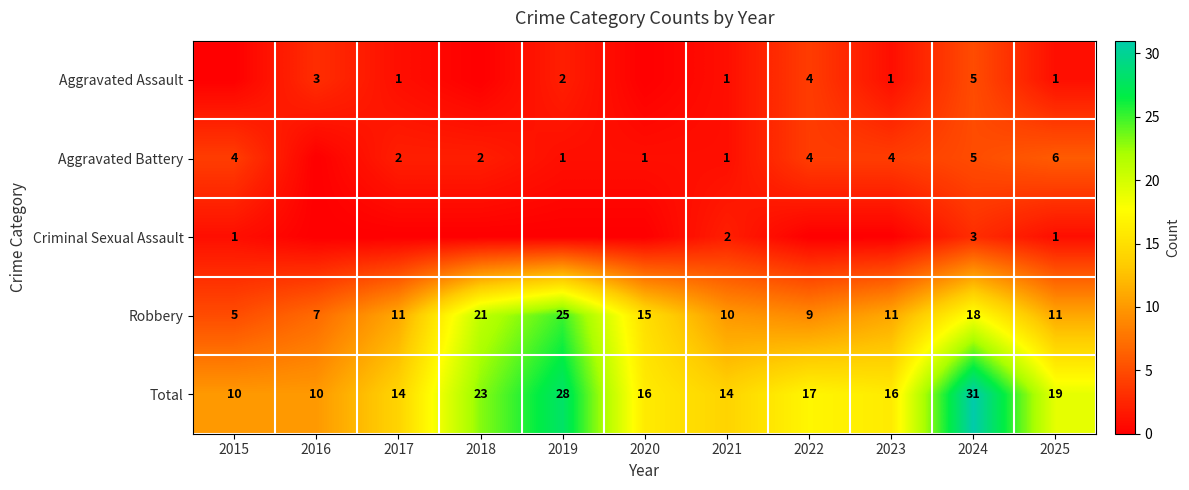

What is the approximate value of Total at 2020?

16